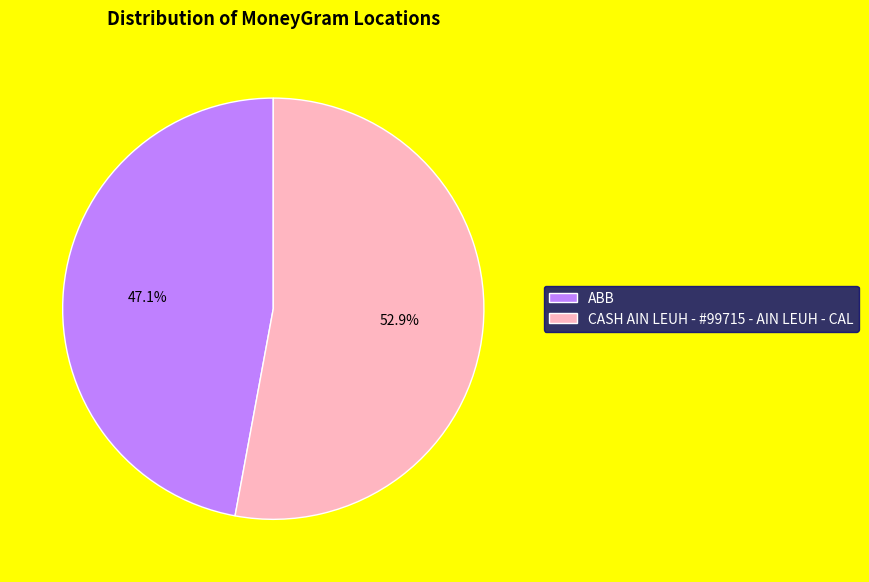

What percentage do ABB and CASH AIN LEUH - #99715 - AIN LEUH - CAL together represent?

100.0%